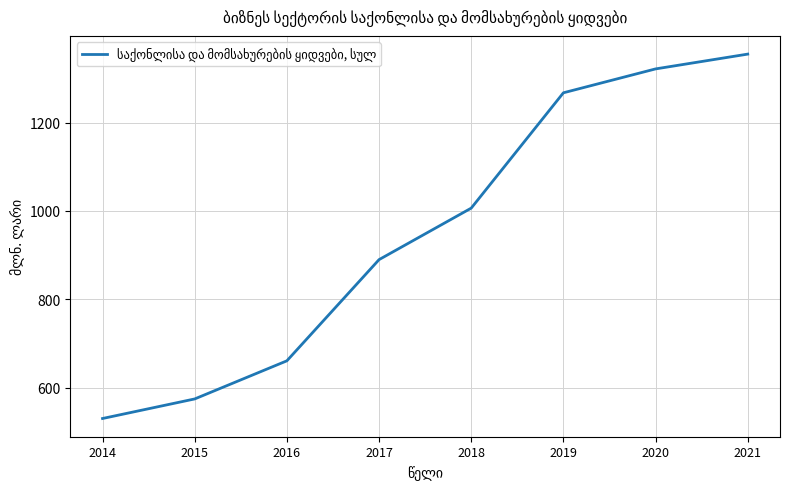

List the labels in order of value, smallest first.

2014, 2015, 2016, 2017, 2018, 2019, 2020, 2021